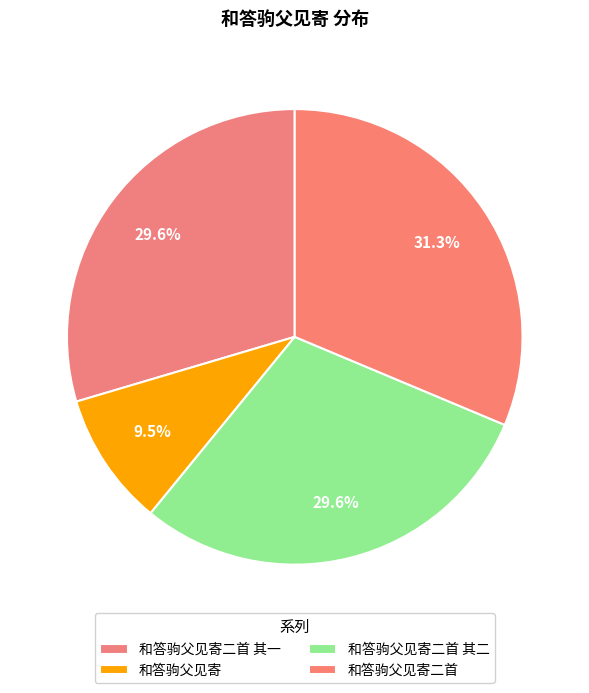

Rank the categories by value from lowest to highest.

和答驹父见寄, 和答驹父见寄二首 其一, 和答驹父见寄二首 其二, 和答驹父见寄二首